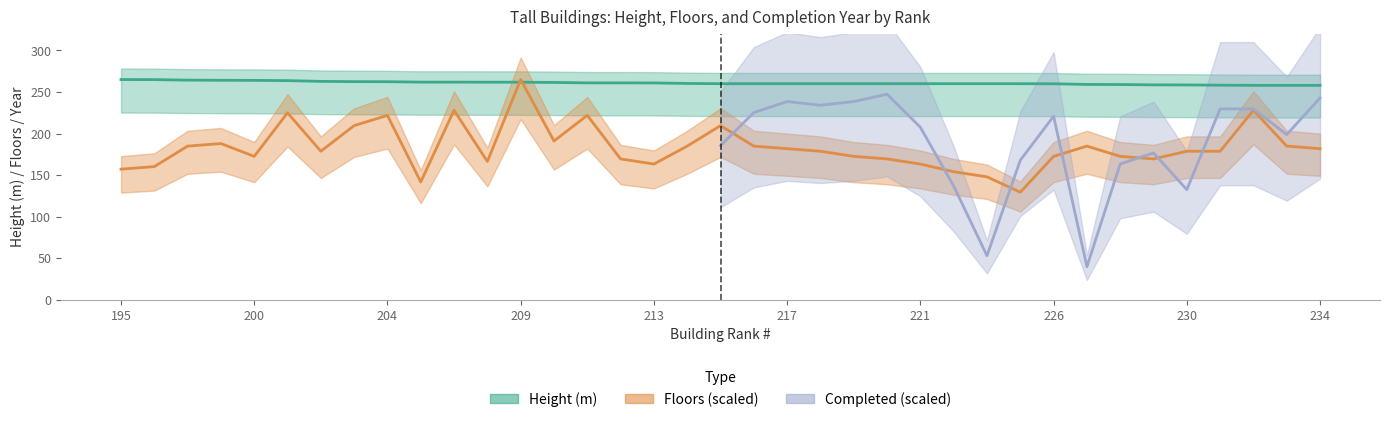

At which label does Floors first exceed 178?

198